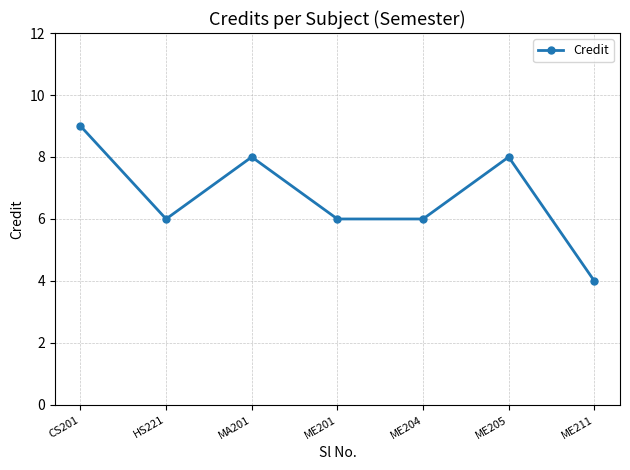

What is the approximate value at HS221?

6